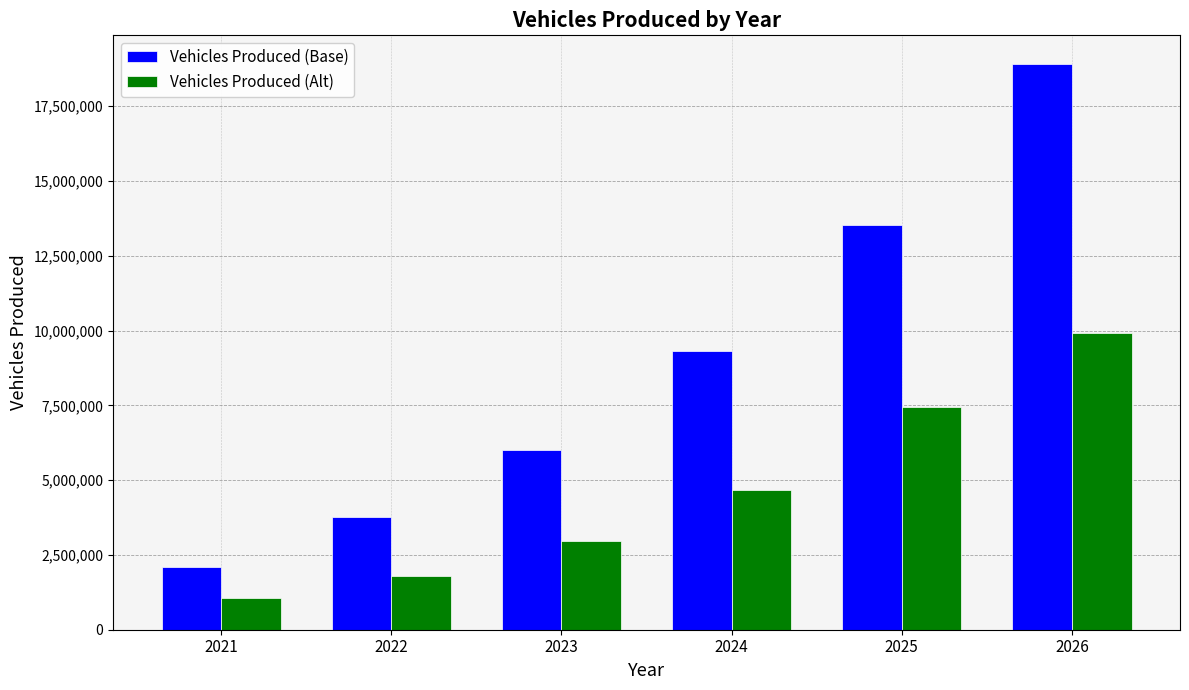

What is the difference between the highest and lowest values at 2024?

4646363.2